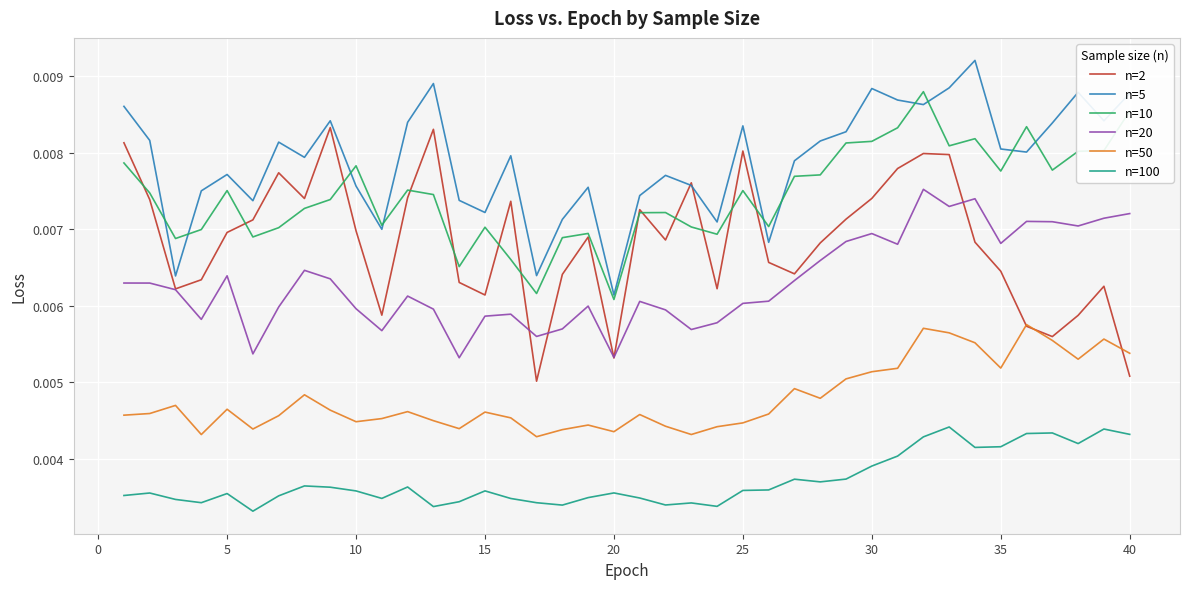

Count the n=10 values in the range 0 to 1.

40